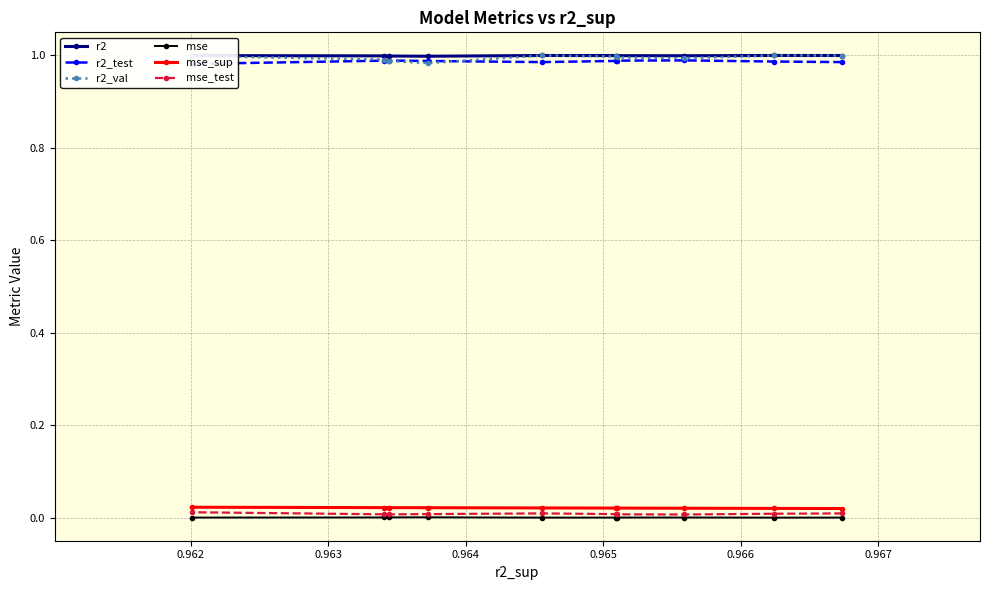

Rank the series by their maximum value, from highest to lowest.

r2_val, r2, r2_test, mse_sup, mse_test, mse